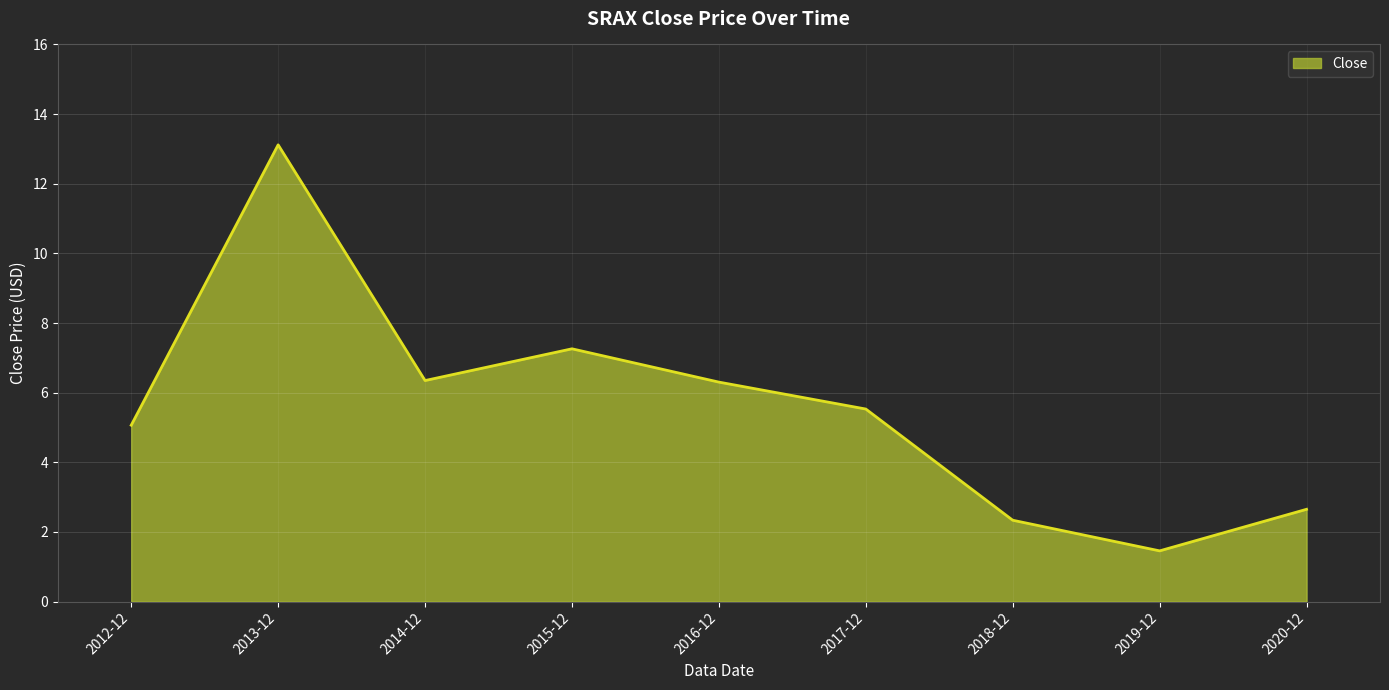

Which label corresponds to the largest value in the chart?

2013-12